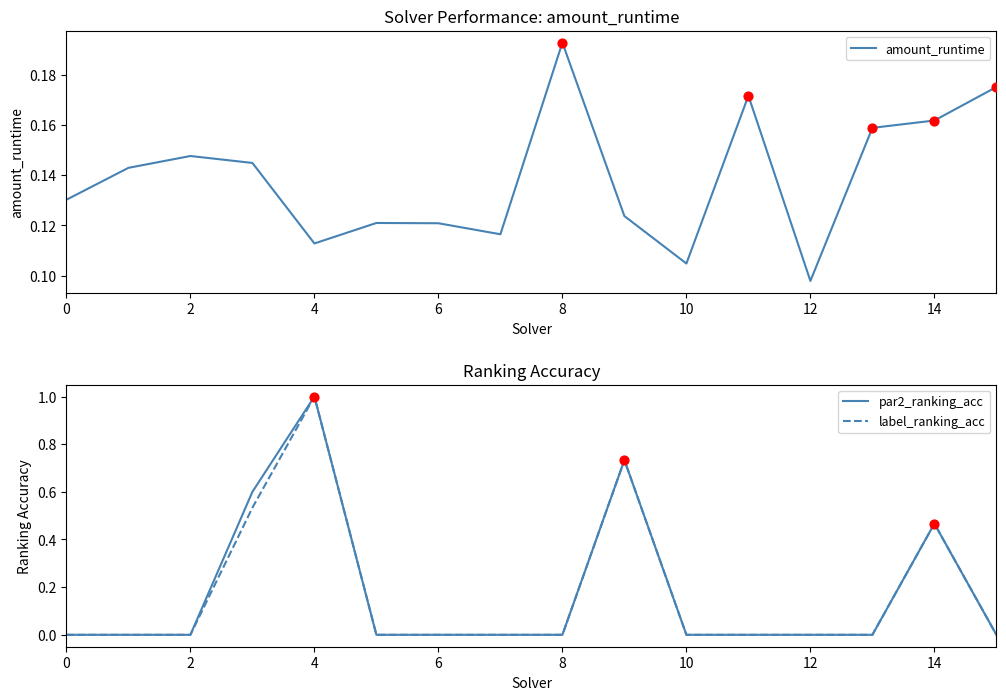

Is it true that label_ranking_acc equals -0.3 at 12?

False